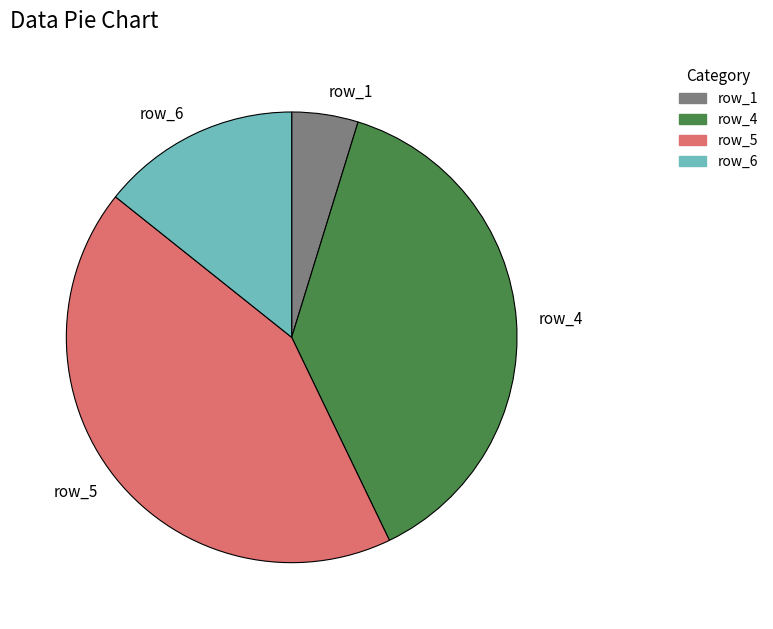

Is there any slice that represents more than half of the pie?

No